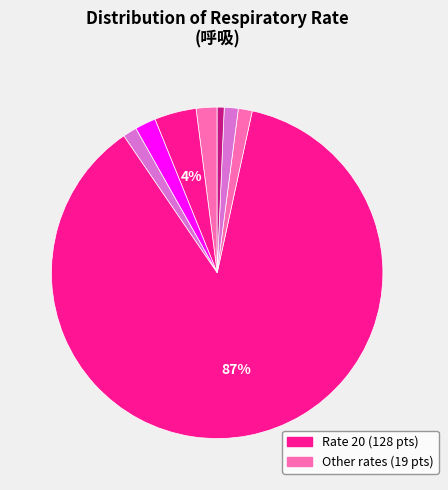

To the nearest percent, what is the average slice percentage?

12%